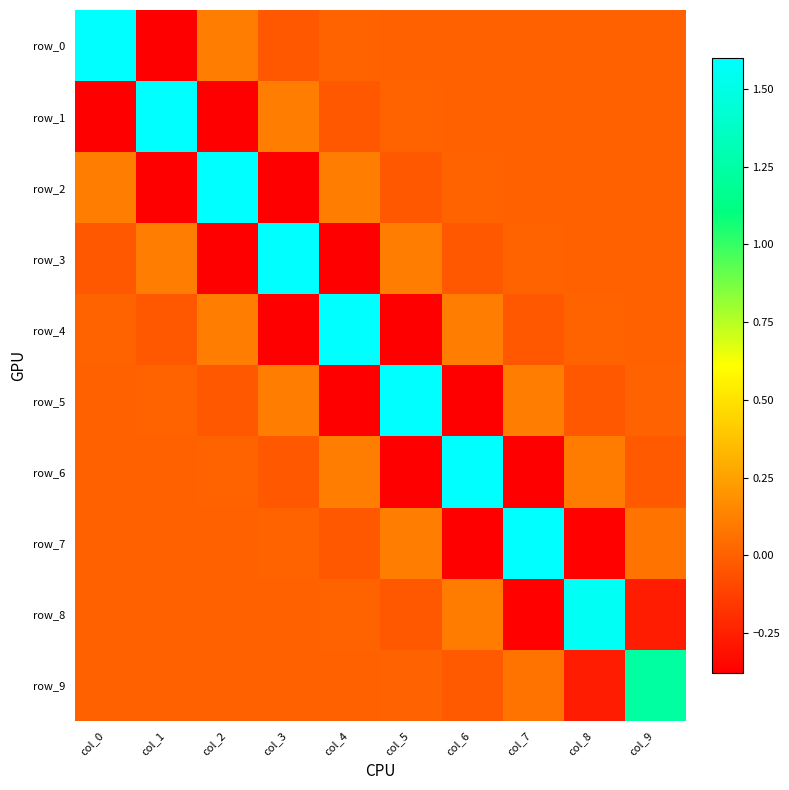

Which series has the widest spread of values?

row_0